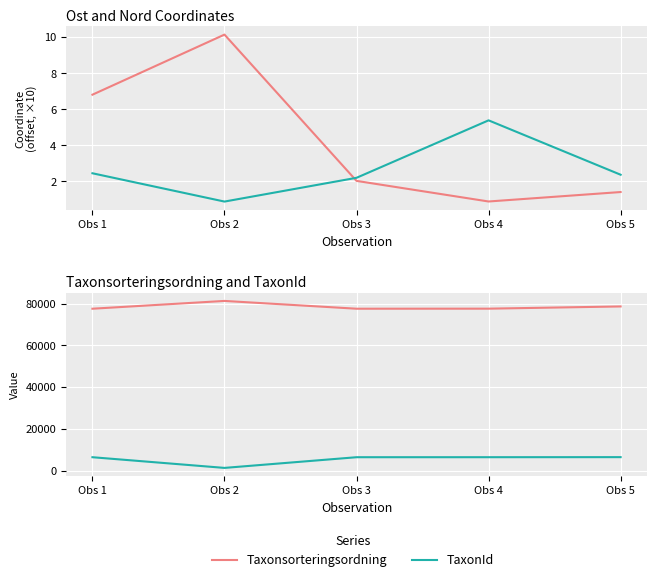

At which category is the sum across all series the highest?

Obs 5